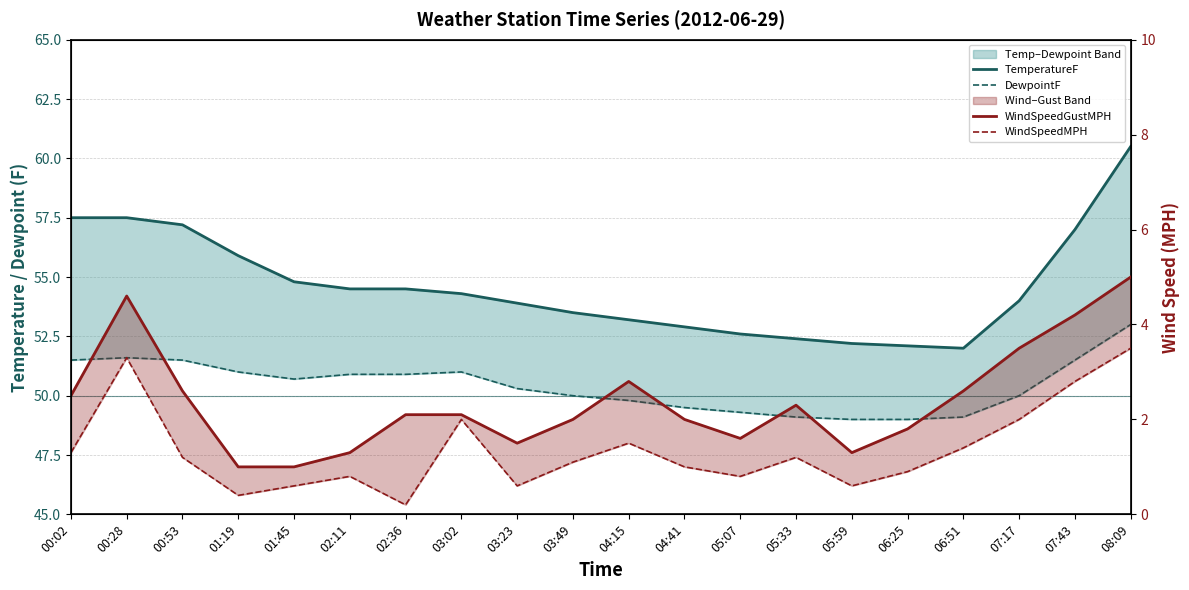

How many series are shown in this chart?

4